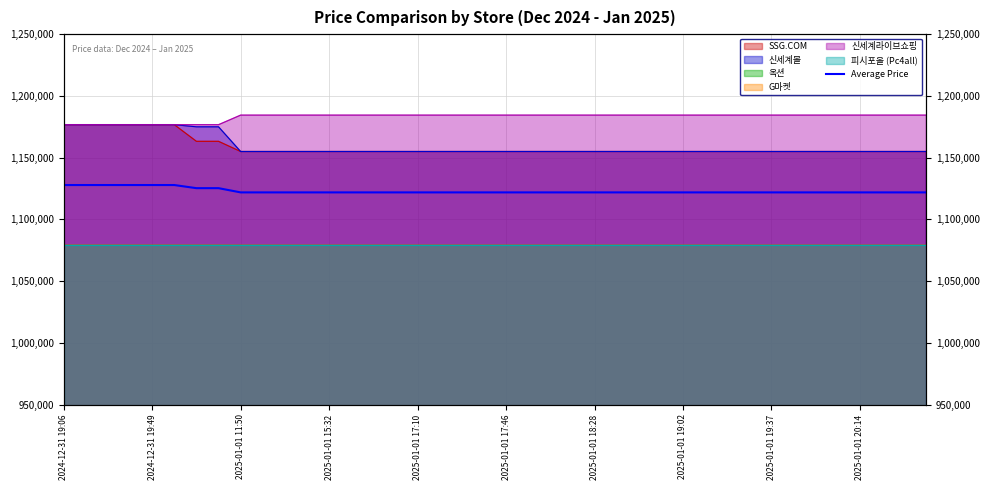

What is the value of the 36th point from the left?

1121877.7